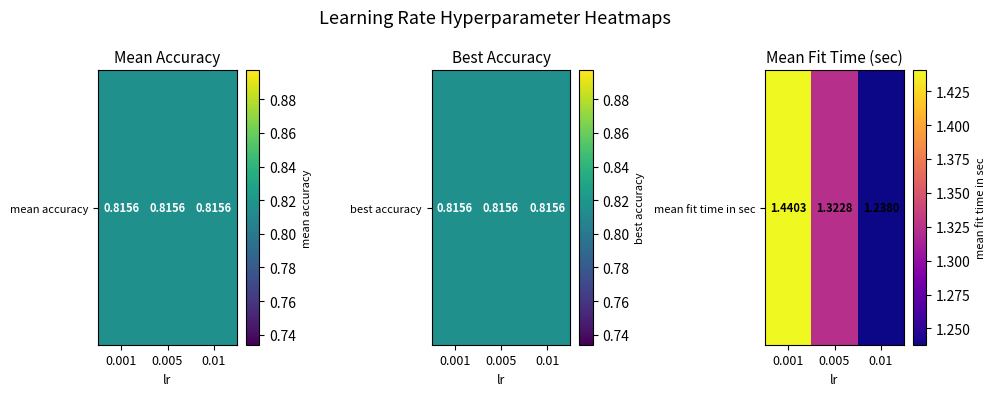

What is the approximate value at 0.01?

1.2